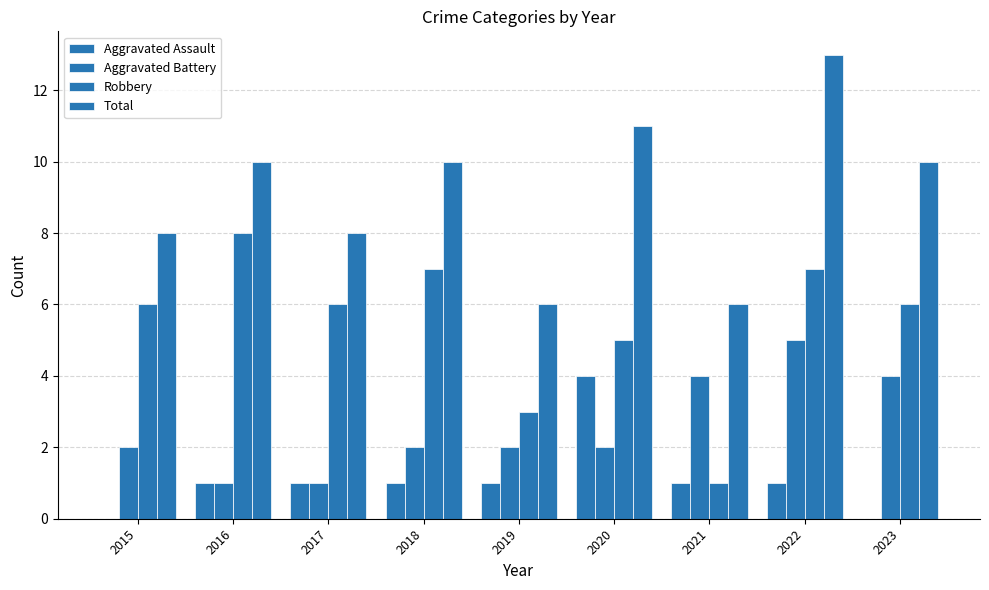

Reading right to left, transcribe all the data shown in this chart.

Aggravated Assault: 0	1	1	4	1	1	1	1	0
Aggravated Battery: 4	5	4	2	2	2	1	1	2
Robbery: 6	7	1	5	3	7	6	8	6
Total: 10	13	6	11	6	10	8	10	8